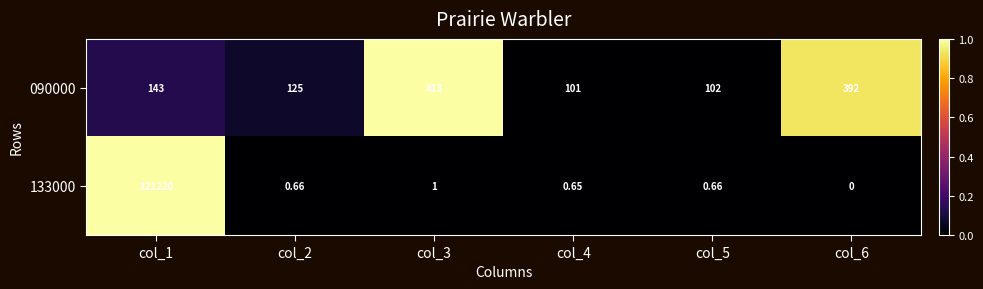

Is the value of 090000 at col_2 greater than the value of 133000 at col_6?

Yes